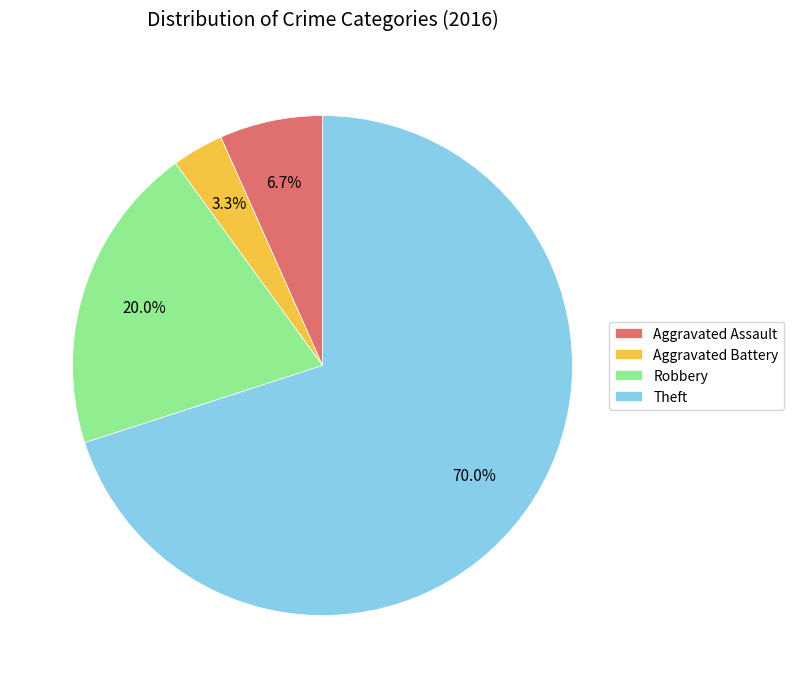

Is there a majority slice in this chart?

Yes